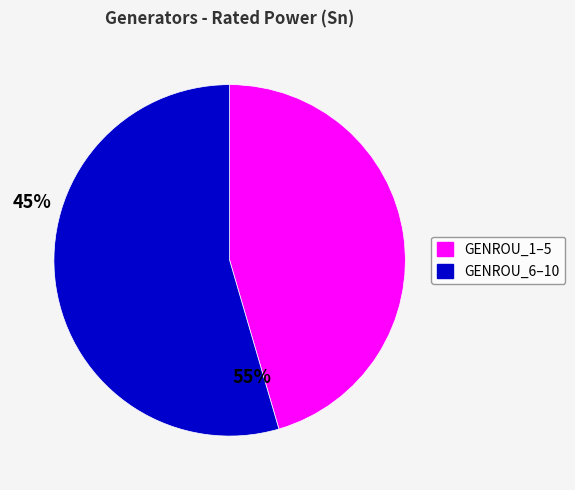

Does any single category account for the majority?

Yes